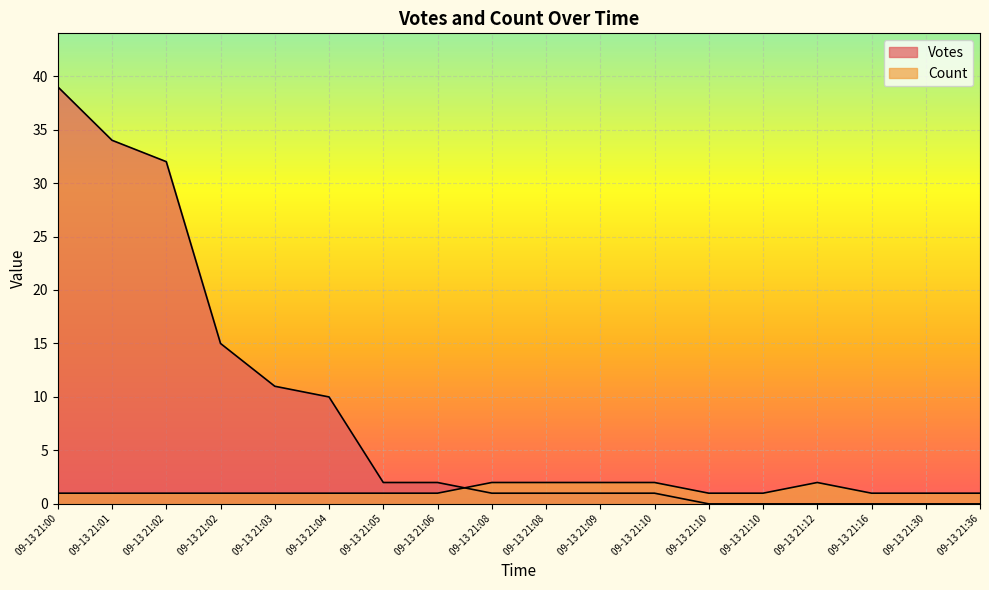

What is the value of the Count point at the 15th from the left?

2